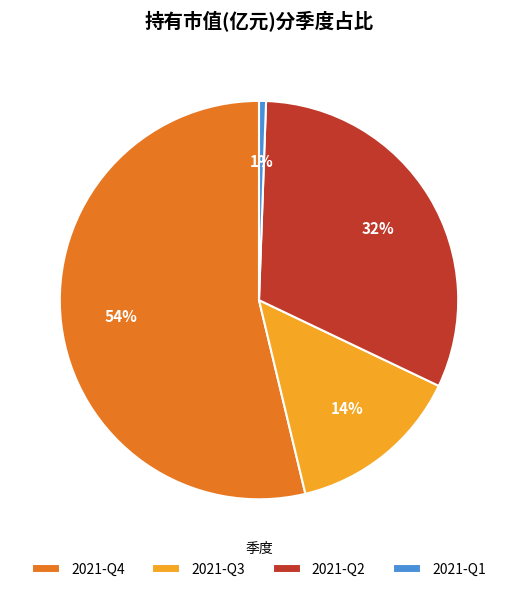

Is there any slice that represents more than half of the pie?

Yes